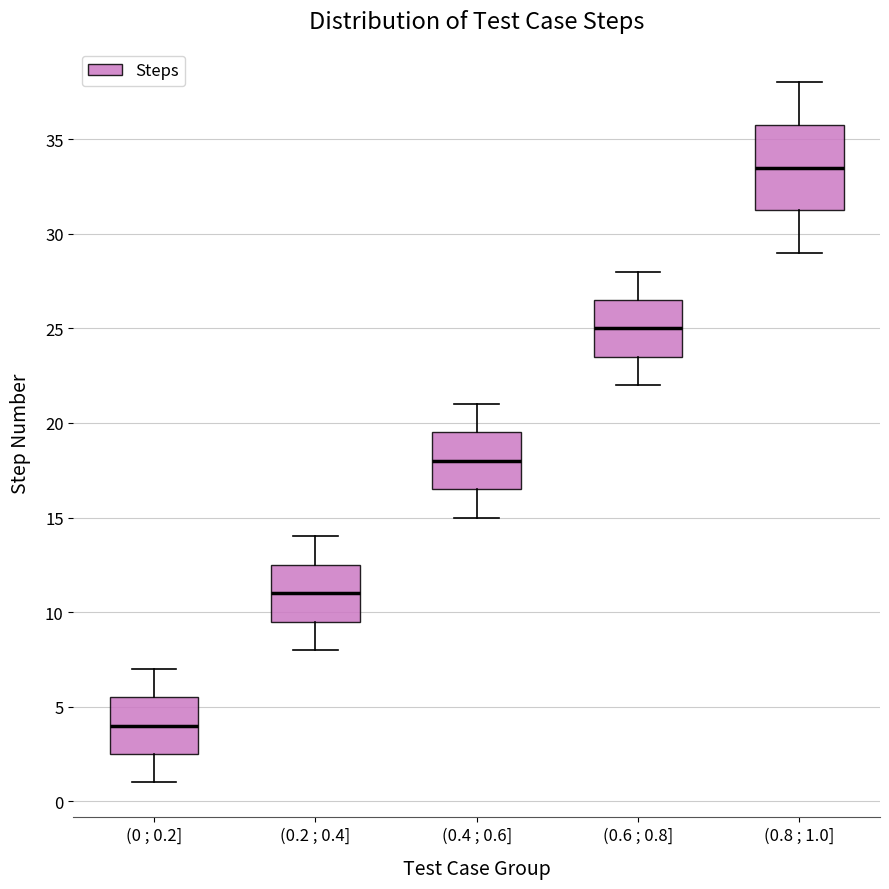

Reading left to right, read every box against the y-axis: the position of its median line, the range the box covers, and the ends of its whiskers. The values are not printed on the chart, so give them approximately, as read against the axis.

(0 ; 0.2]: median 4.0, box 2.5 to 5.5, whiskers 1.0 to 7.0
(0.2 ; 0.4]: median 11.0, box 9.5 to 12.5, whiskers 8.0 to 14.0
(0.4 ; 0.6]: median 18.0, box 16.5 to 19.5, whiskers 15.0 to 21.0
(0.6 ; 0.8]: median 25.0, box 23.5 to 26.5, whiskers 22.0 to 28.0
(0.8 ; 1.0]: median 33.5, box 31.5 to 36.0, whiskers 29.0 to 38.0